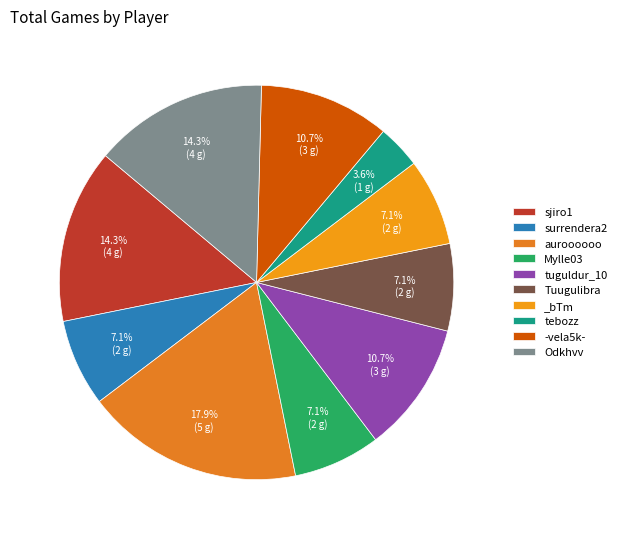

Rank the categories by value from lowest to highest.

tebozz, surrendera2, Mylle03, Tuugulibra, _bTm, tuguldur_10, -vela5k-, sjiro1, Odkhvv, auroooooo